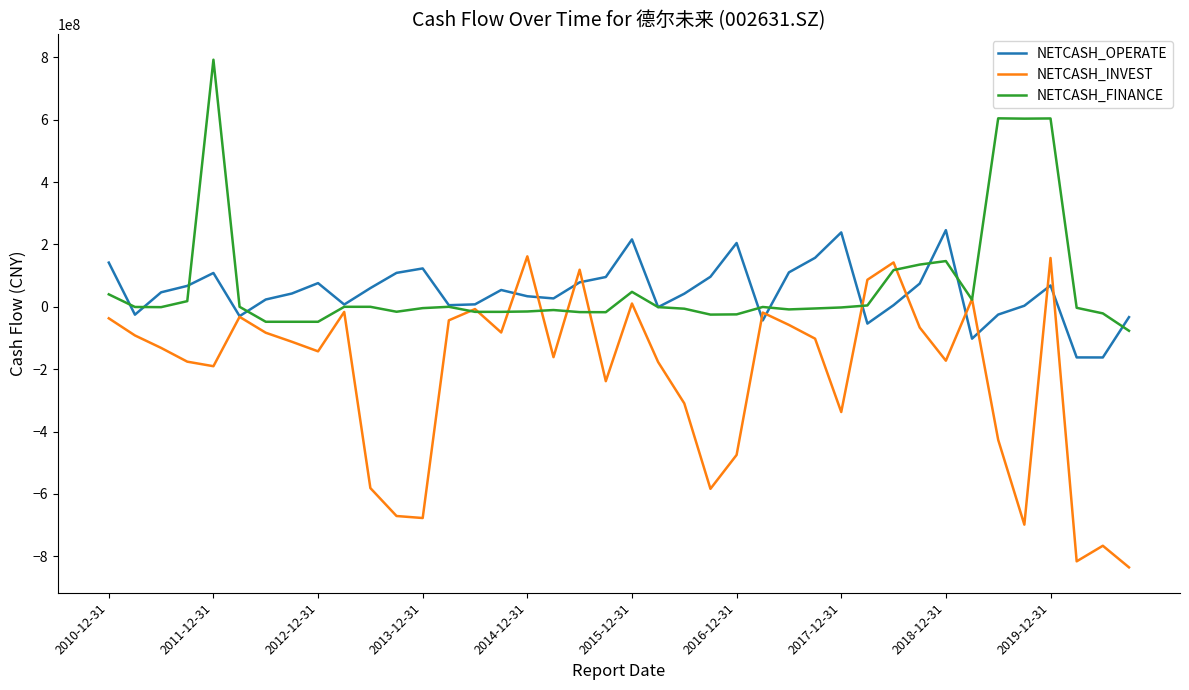

Which series has the largest range (max minus min)?

NETCASH_INVEST